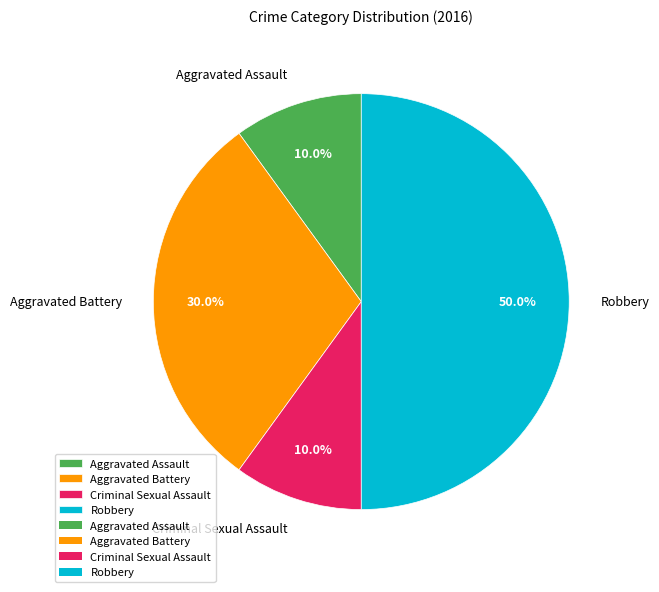

Between Aggravated Battery and Aggravated Assault, which is larger?

Aggravated Battery